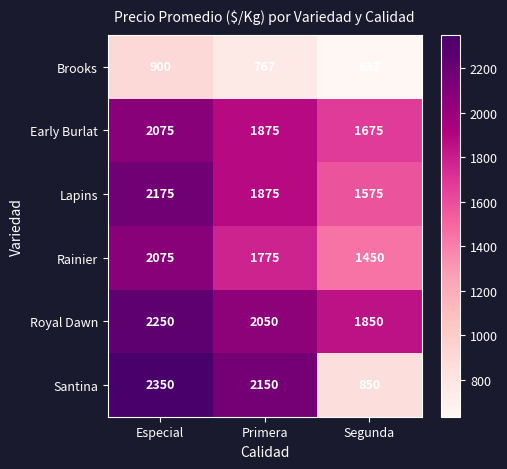

What is the smallest value displayed?

633